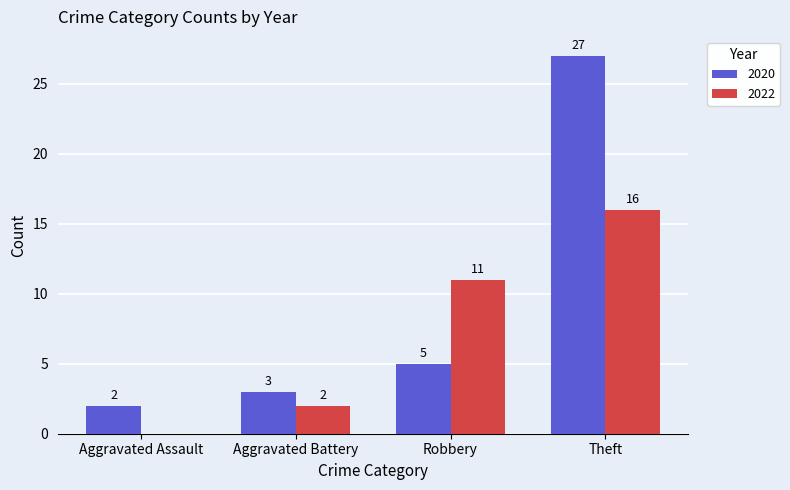

How many data points does each series have?

4